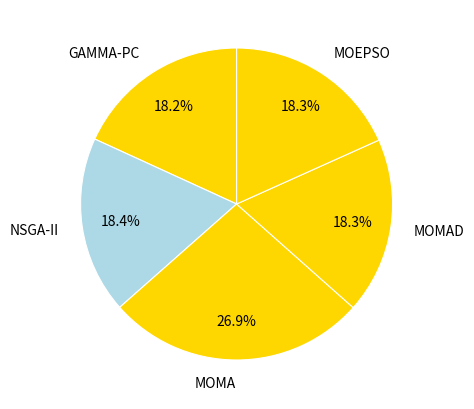

To the nearest percent, what is the combined percentage of MOMA and MOEPSO?

45%